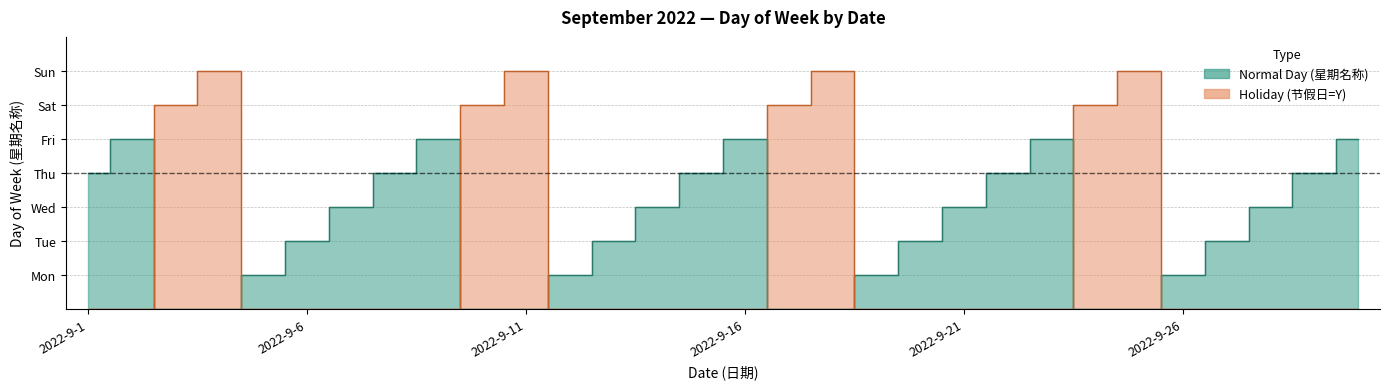

What is the value of the 17th point from the left?

6